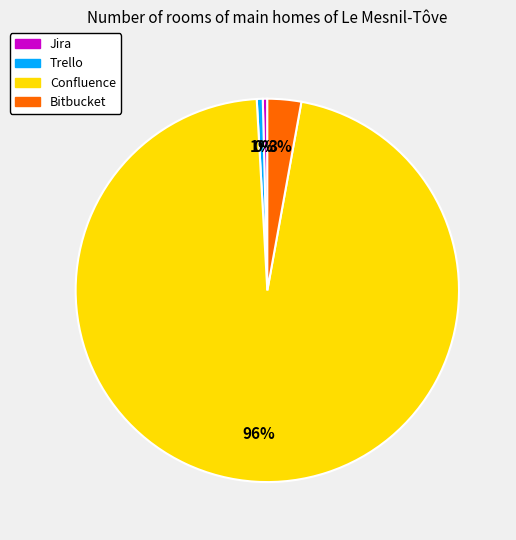

Do Confluence and Trello together represent more than half of the pie?

Yes